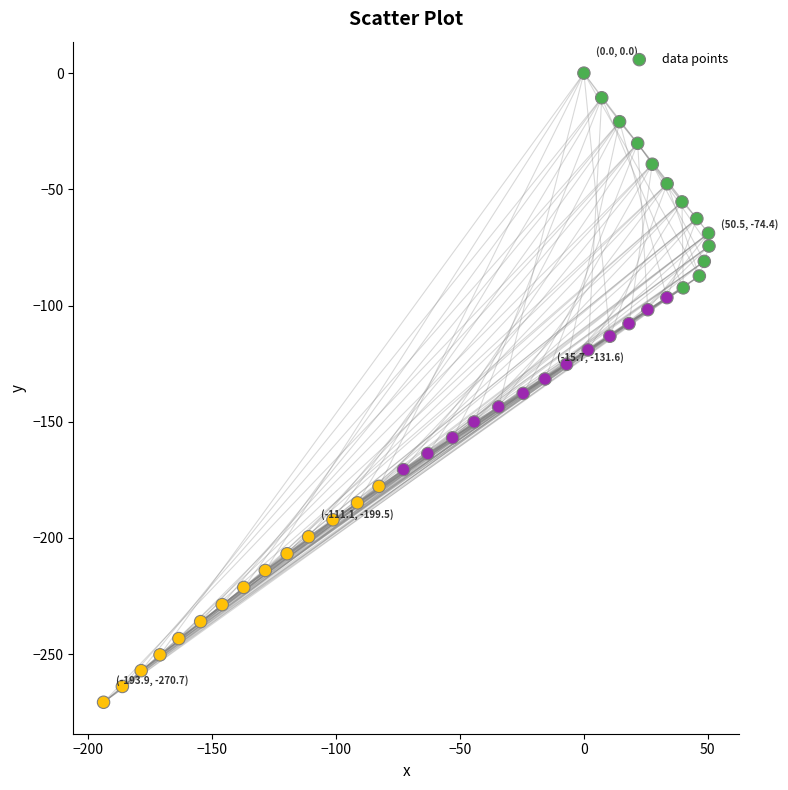

What is the range of X values (max minus min)?

244.4